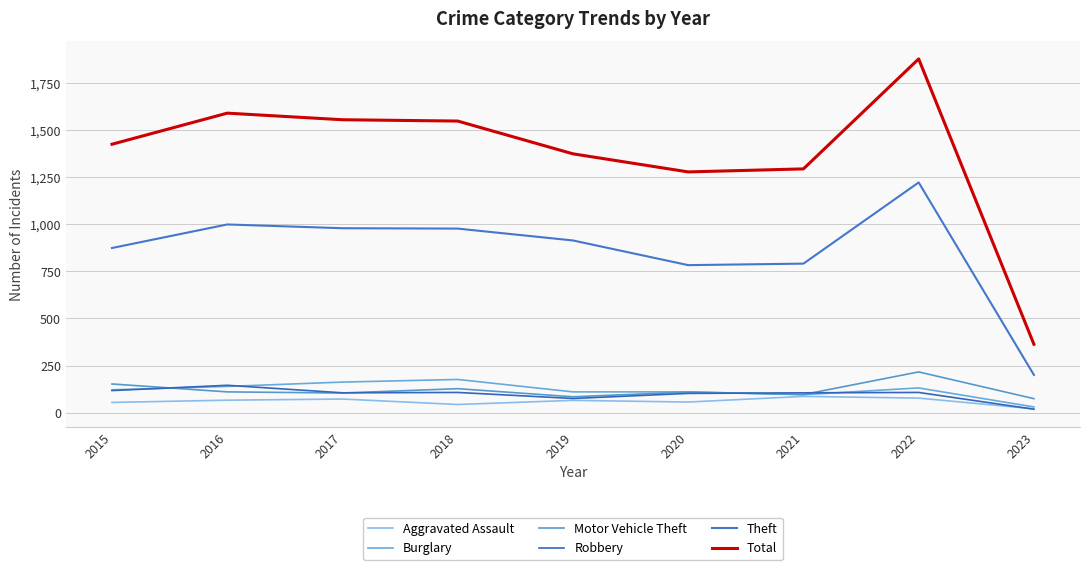

What is the value of the Total point at the 4th from the left?

1548